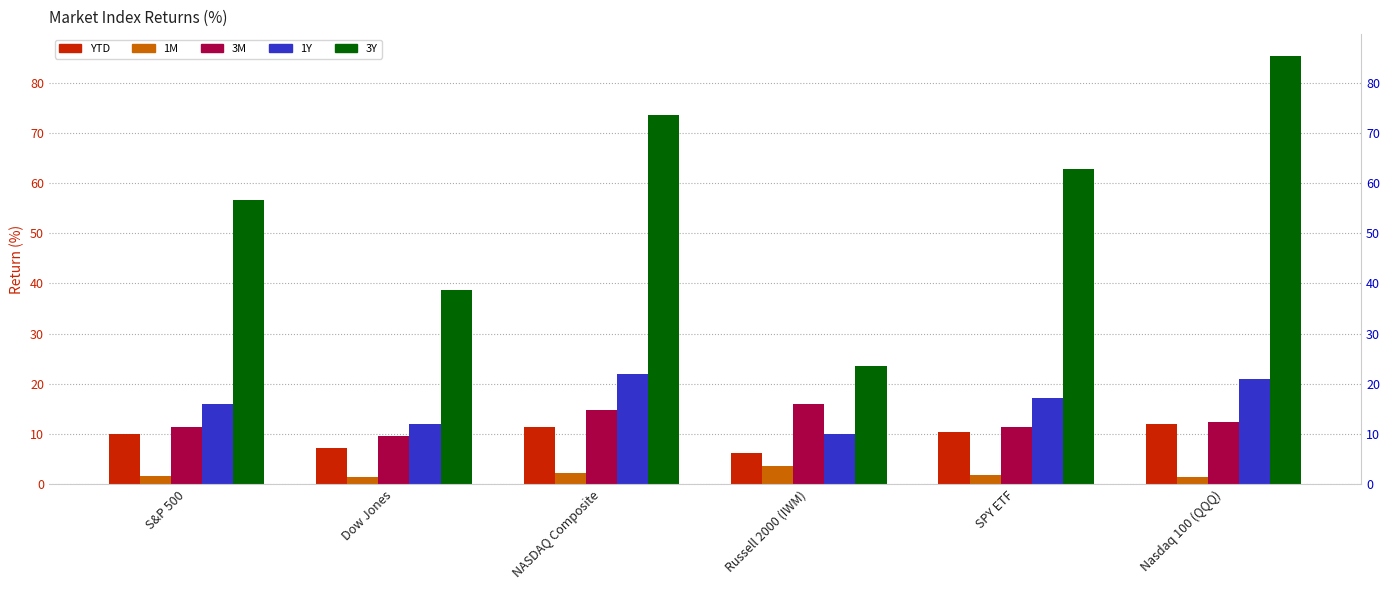

Between SPY ETF and NASDAQ Composite, which is larger?

NASDAQ Composite